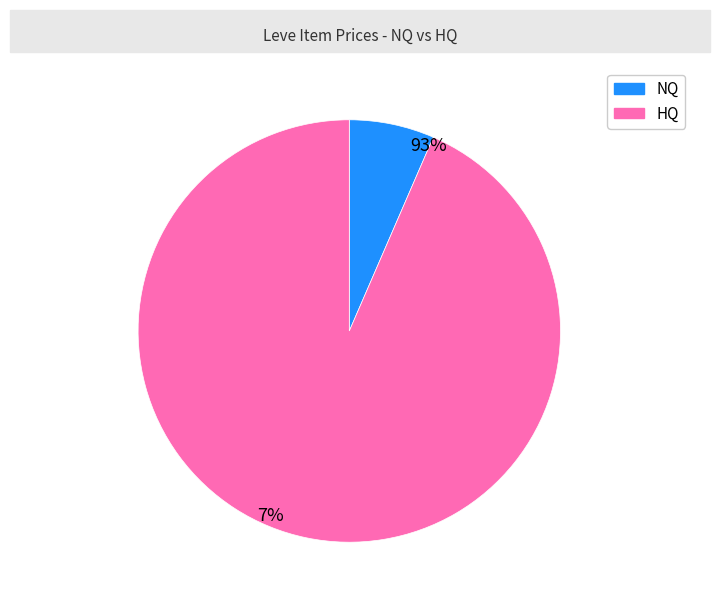

Is there any slice that represents more than half of the pie?

Yes